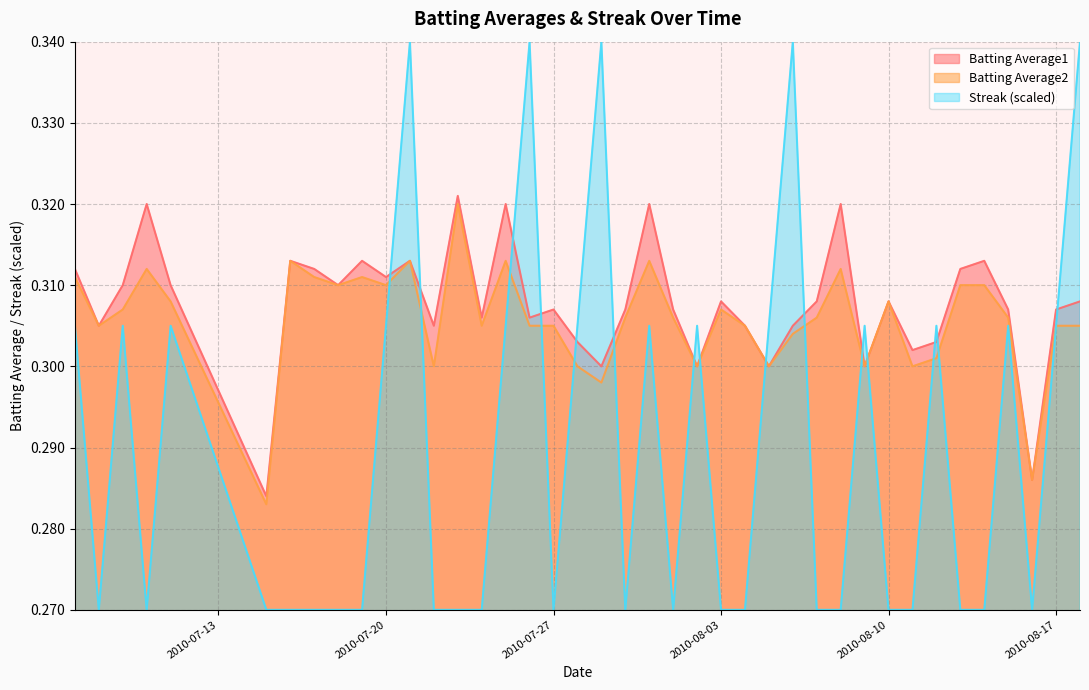

Is it true that Batting Average1 equals 0.1 at 2010-08-14?

False